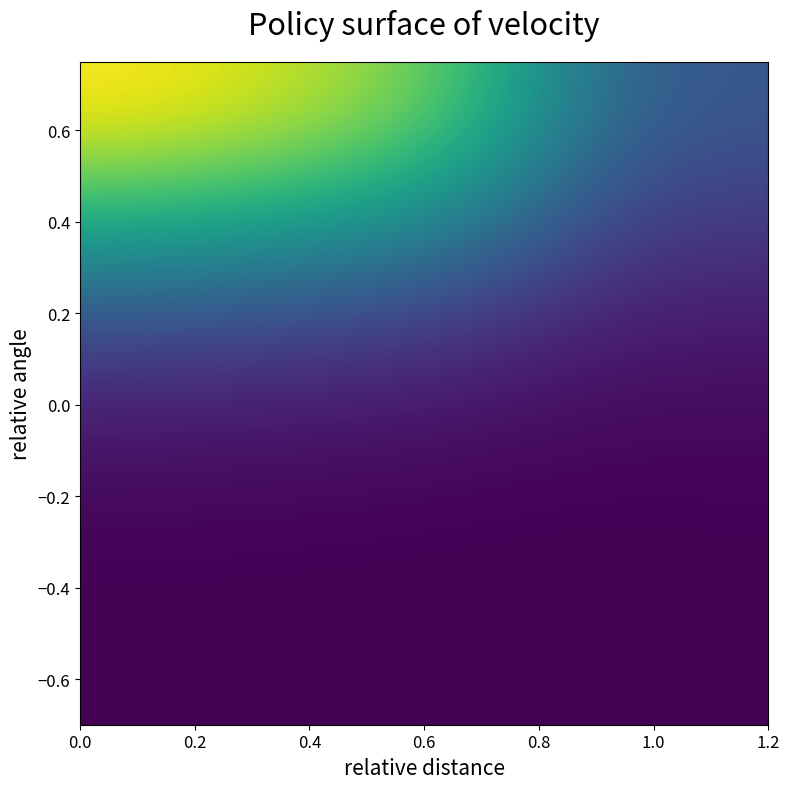

What is the greatest value displayed?

0.6